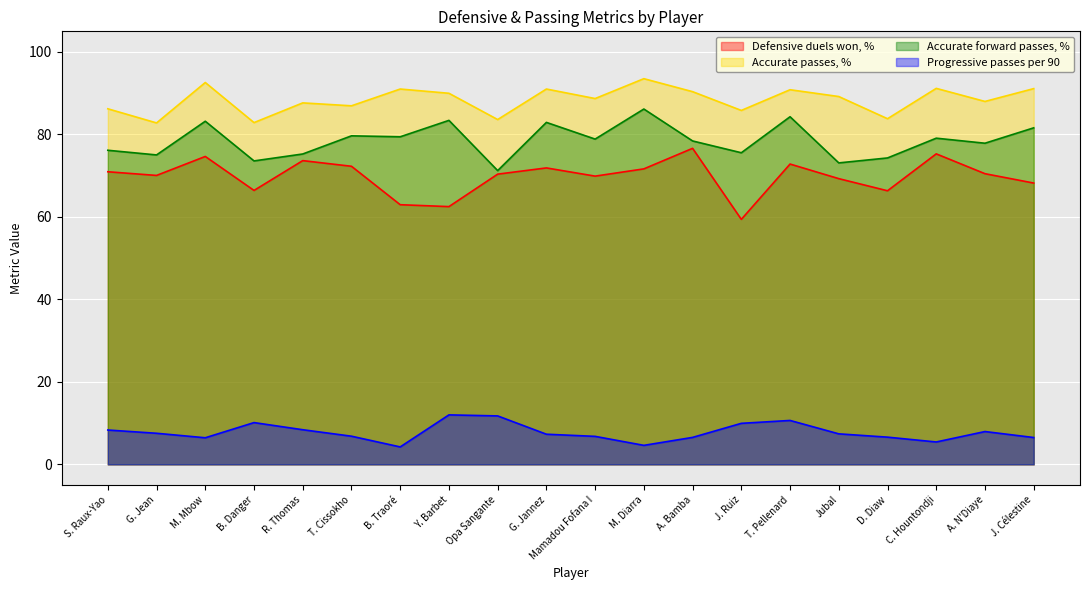

In Accurate forward passes, %, how many points are higher than both neighbors (excluding endpoints)?

7